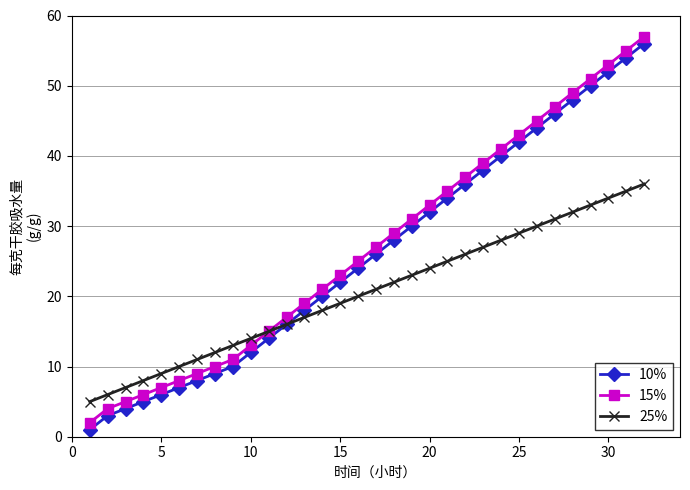

What are all the series names shown in the legend?

10%, 15%, 25%